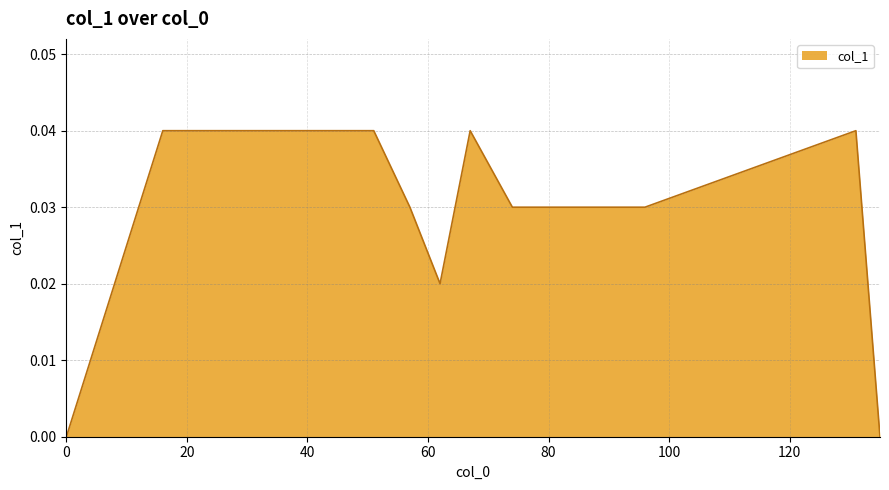

List the labels in order of value, largest first.

16, 18, 19, 29, 38, 44, 51, 67, 131, 57, 74, 78, 83, 96, 62, 0, 135